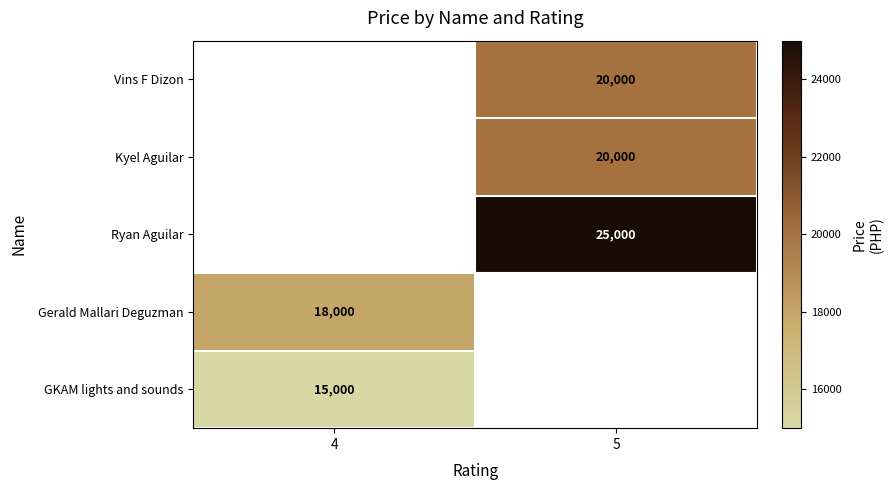

True or false: Gerald Mallari Deguzman has a value of 18000 at 4.

True